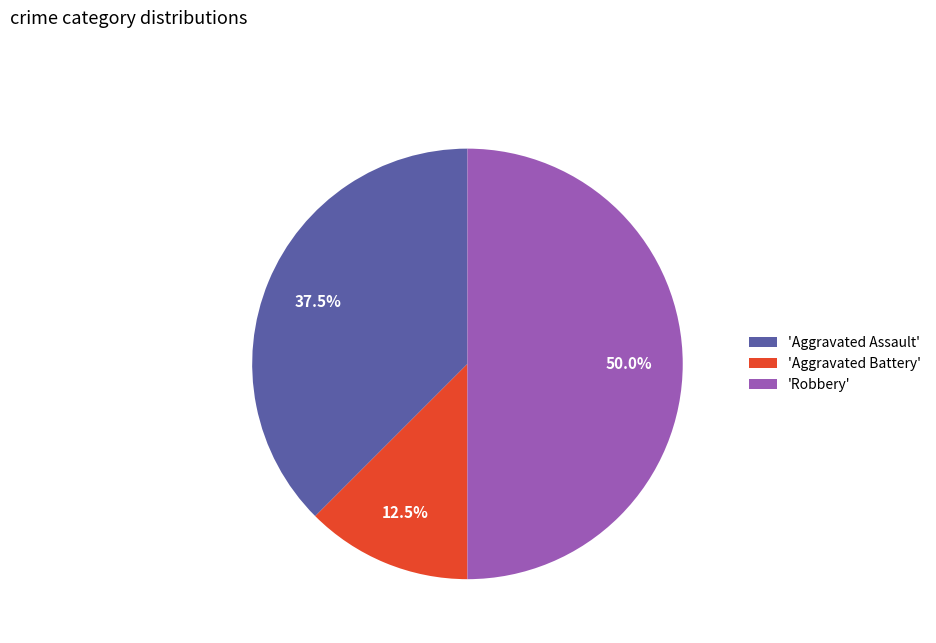

To the nearest percent, what is the average slice percentage?

33%